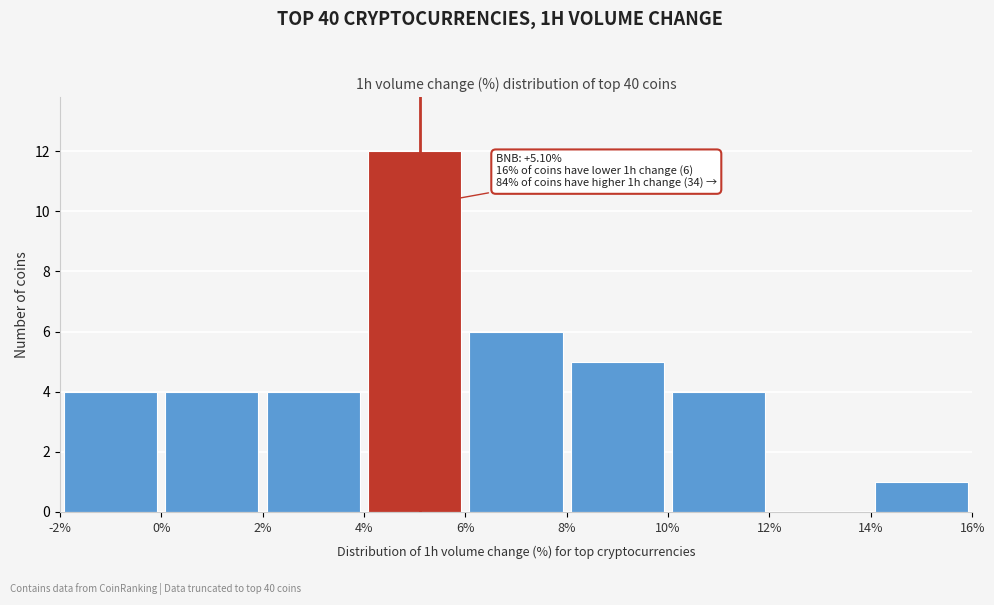

Which range on the x-axis has the tallest bar?

4% to 6%